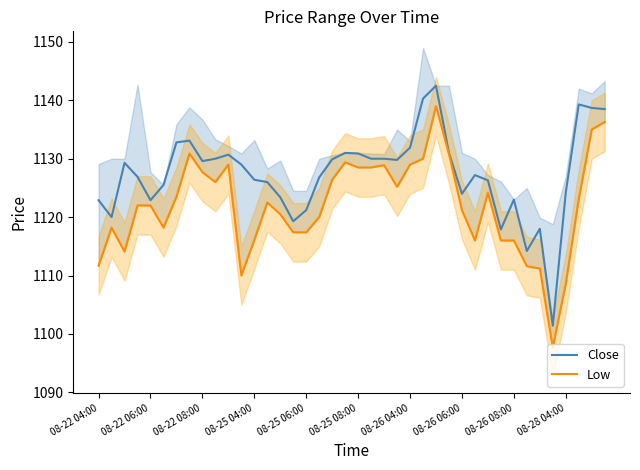

The value of Close at 08-26 06:00 is 1764.9. True or false?

False